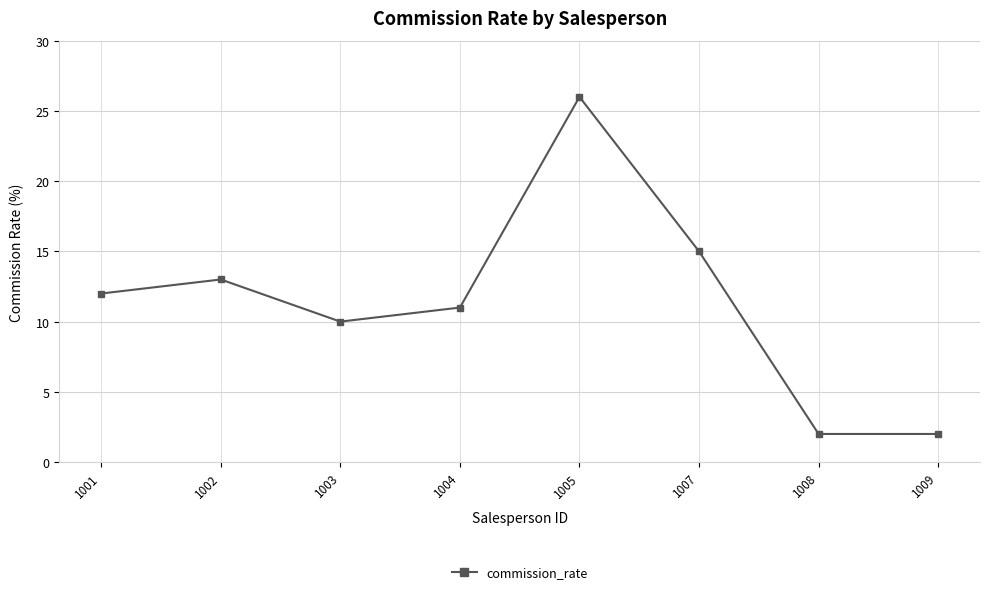

Reading left to right, extract all data points from this chart.

1001=12	1002=13	1003=10	1004=11	1005=26	1007=15	1008=2	1009=2